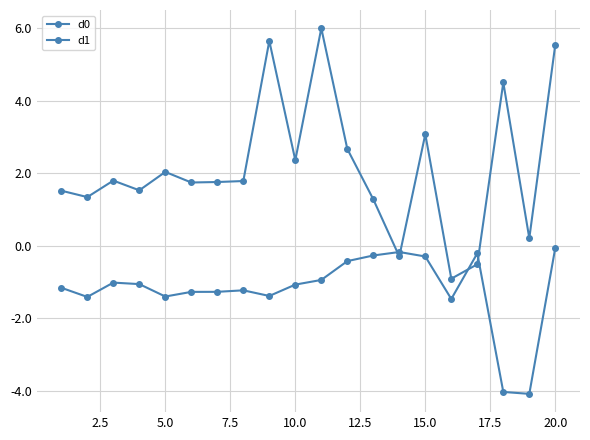

Is this an area chart (filled region under the line)?

No